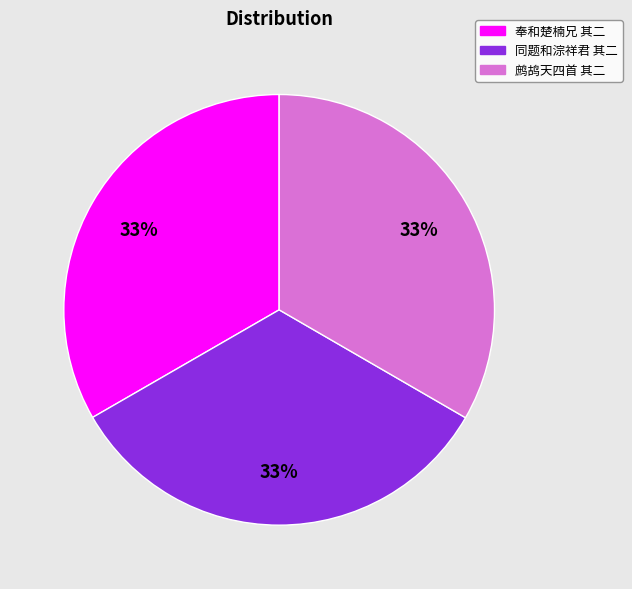

What is the ratio of the value at 同题和淙祥君 其二 to the value at 奉和楚楠兄 其二?

1.0